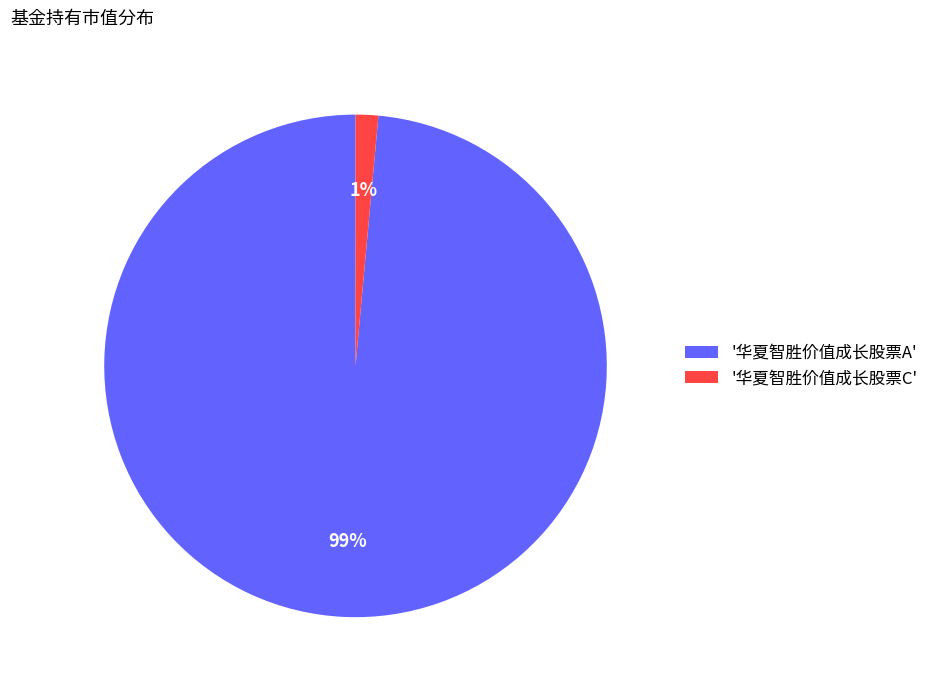

What is the smallest slice in the pie chart?

'华夏智胜价值成长股票C'